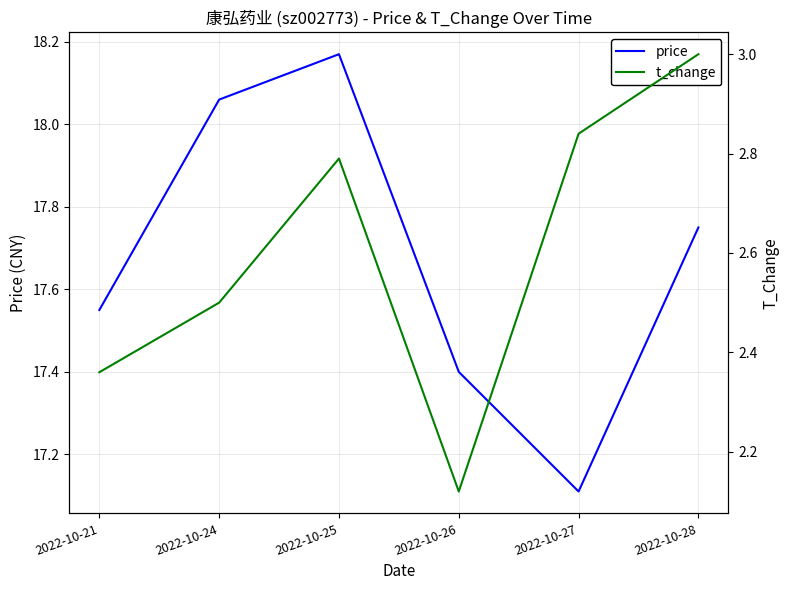

List the labels in order of price value, largest first.

2022-10-25, 2022-10-24, 2022-10-28, 2022-10-21, 2022-10-26, 2022-10-27